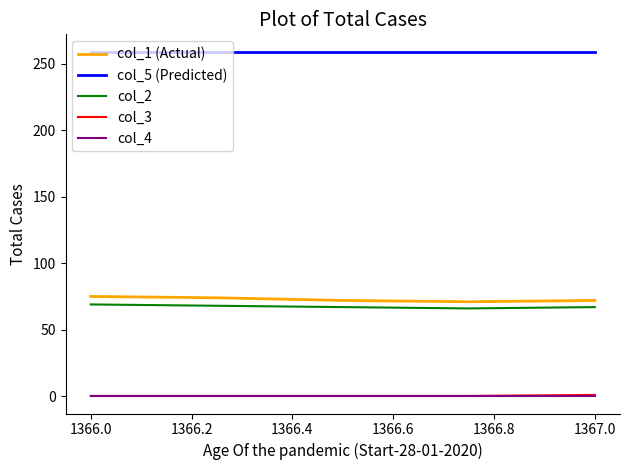

Which series has the largest total across all categories?

col_5 (Predicted)